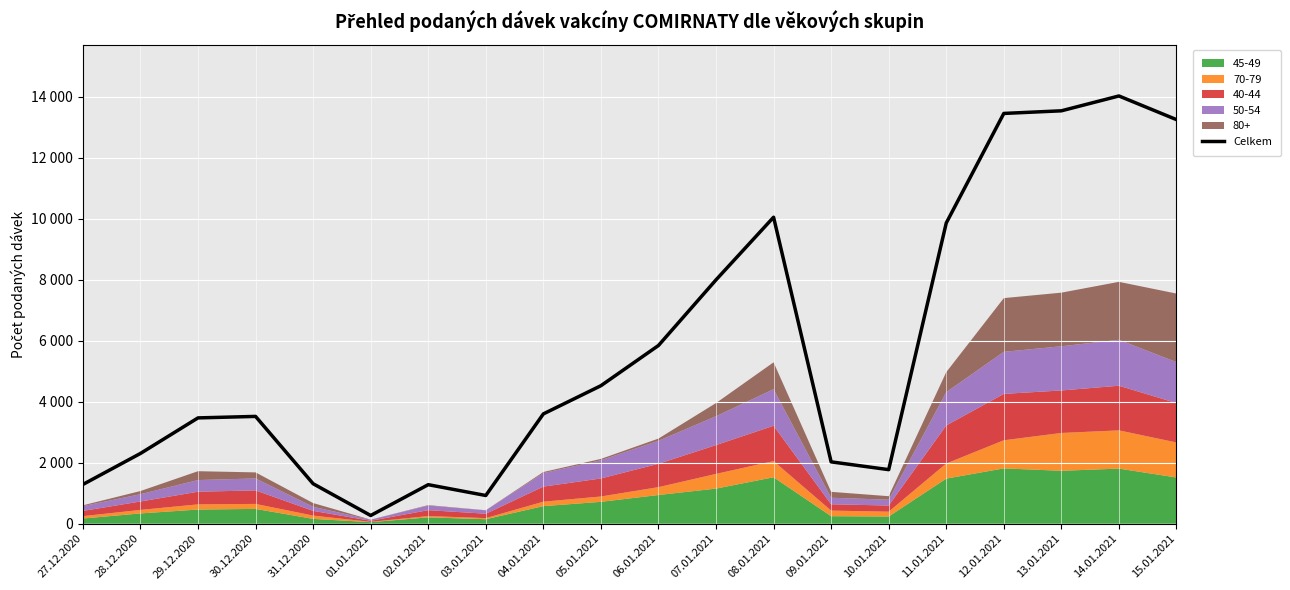

What is the sum of all values?

114330